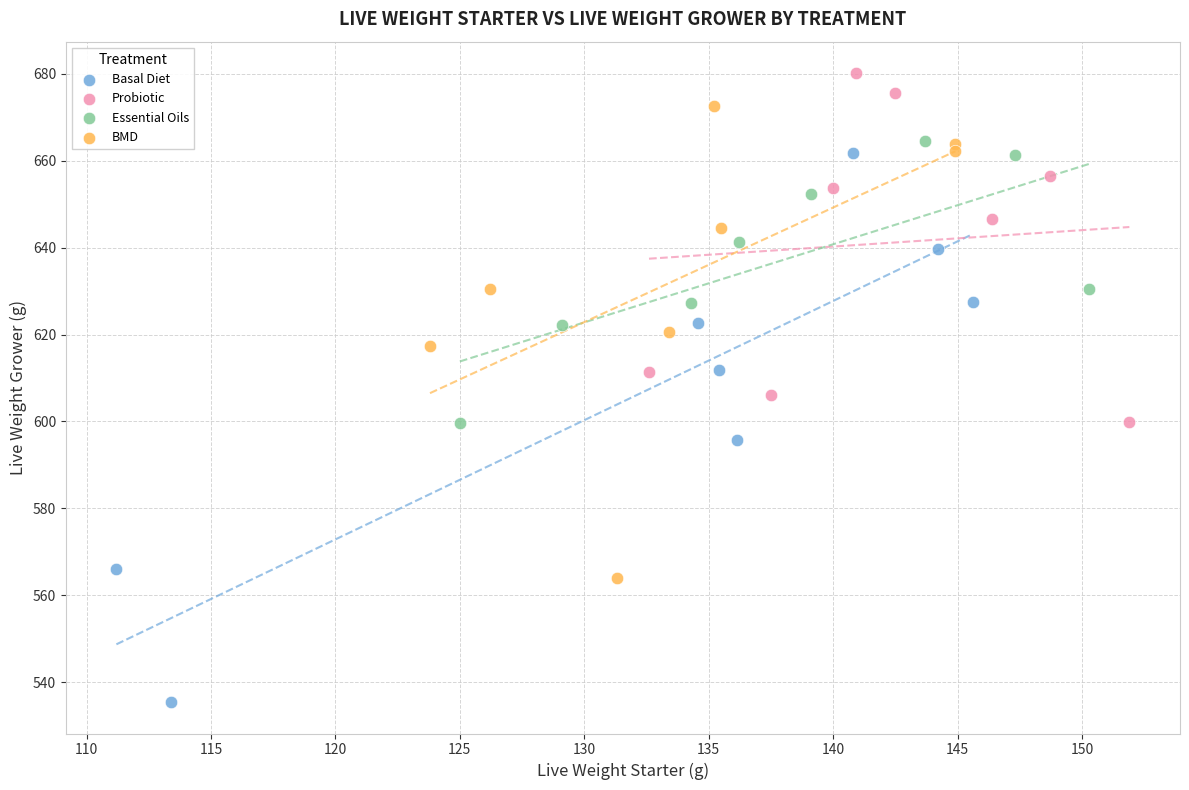

What are all the series names shown in the legend?

Basal Diet, Probiotic, Essential Oils, BMD